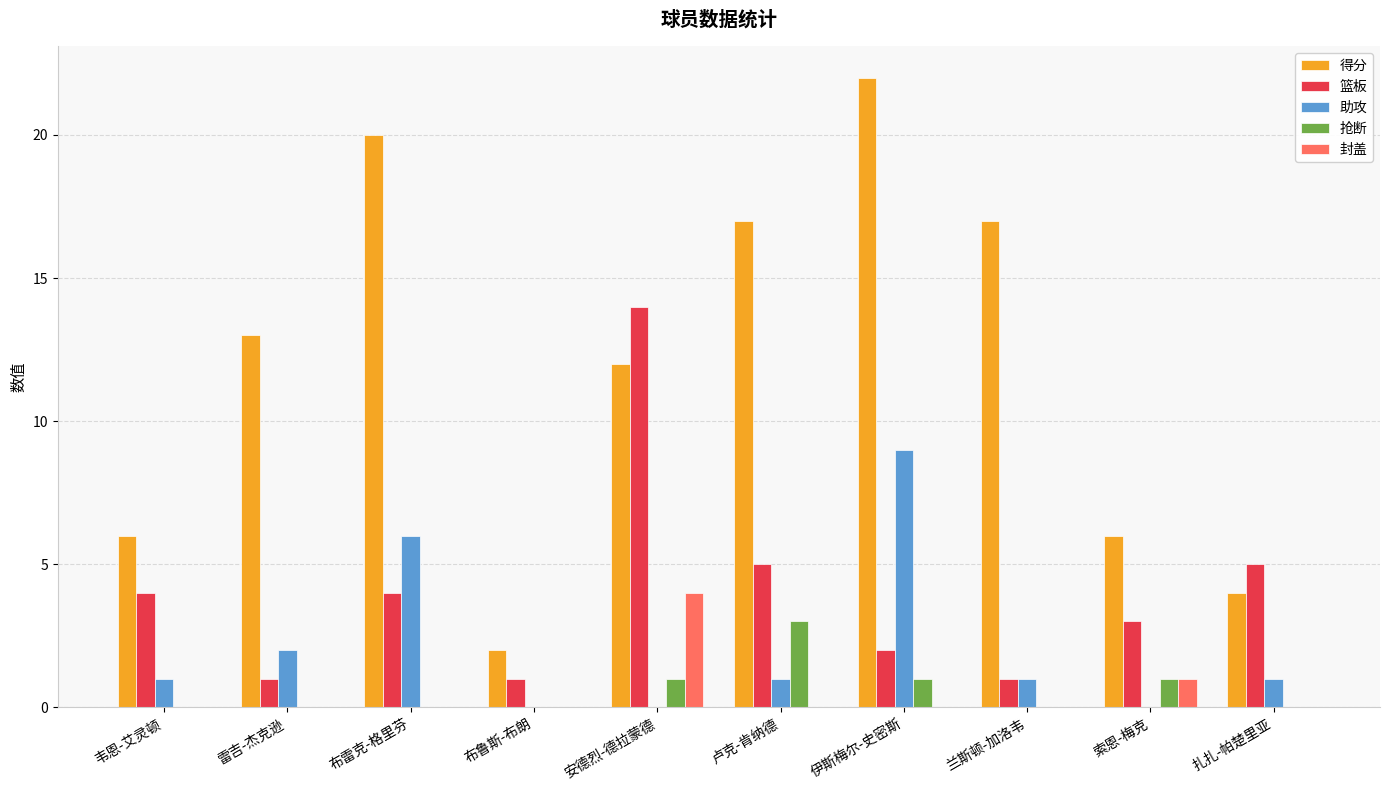

Between 卢克-肯纳德 and 扎扎-帕楚里亚, which series saw the biggest shift?

得分